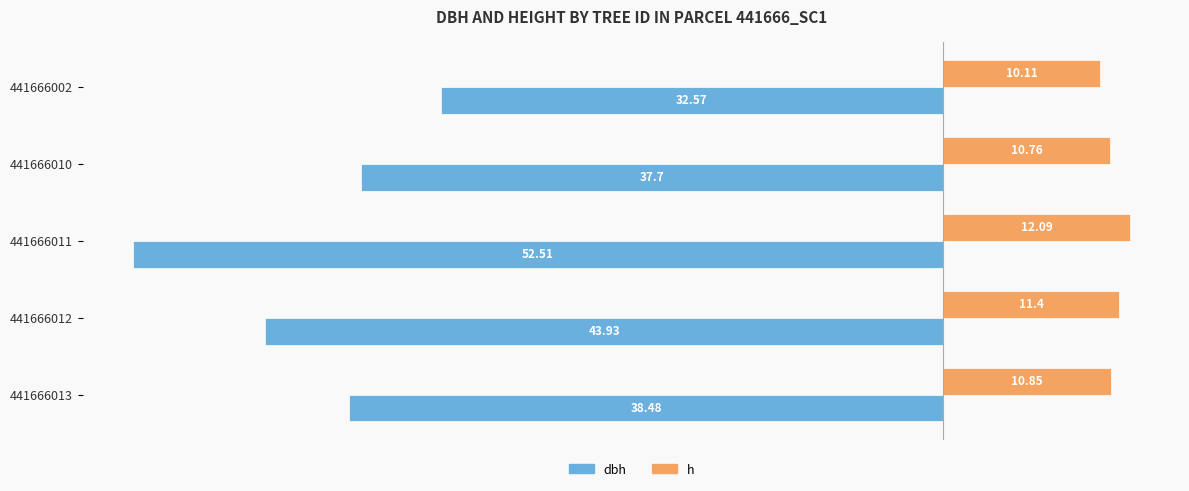

What is the spread (max minus min) of values at 441666002?

42.7